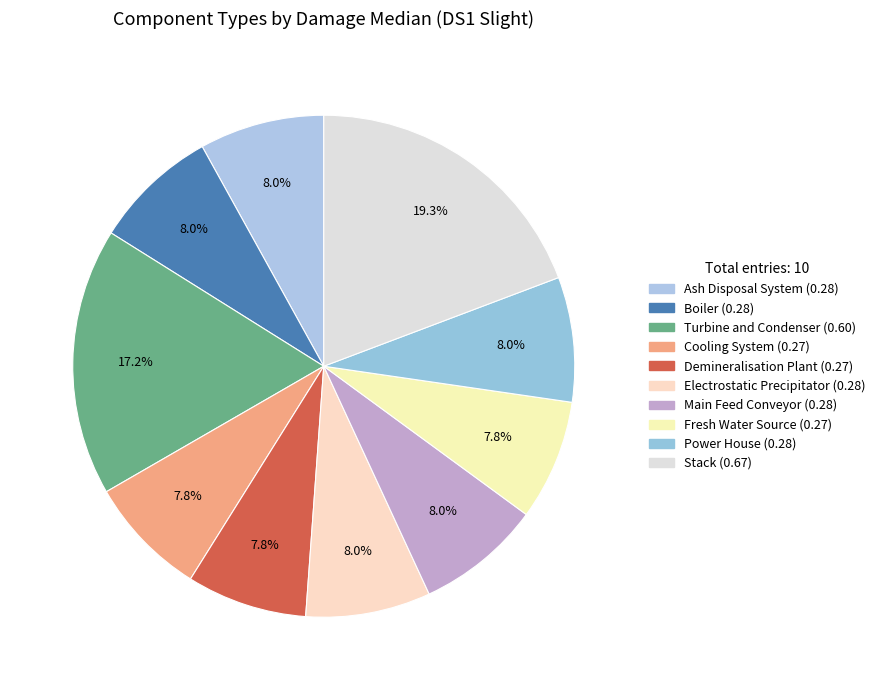

How many slices are in this pie chart?

10